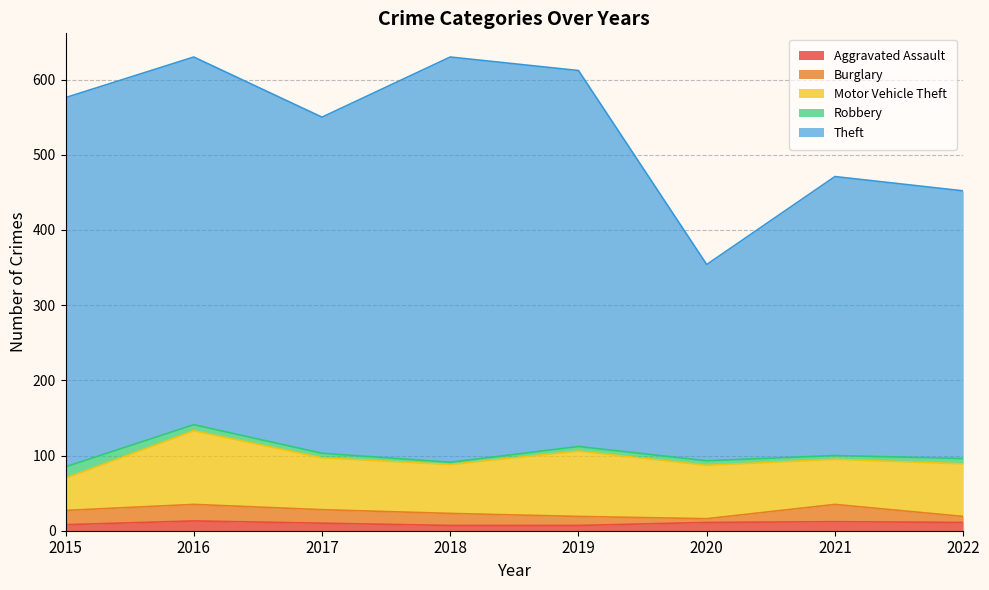

The value of Robbery at 2022 is 10. True or false?

False